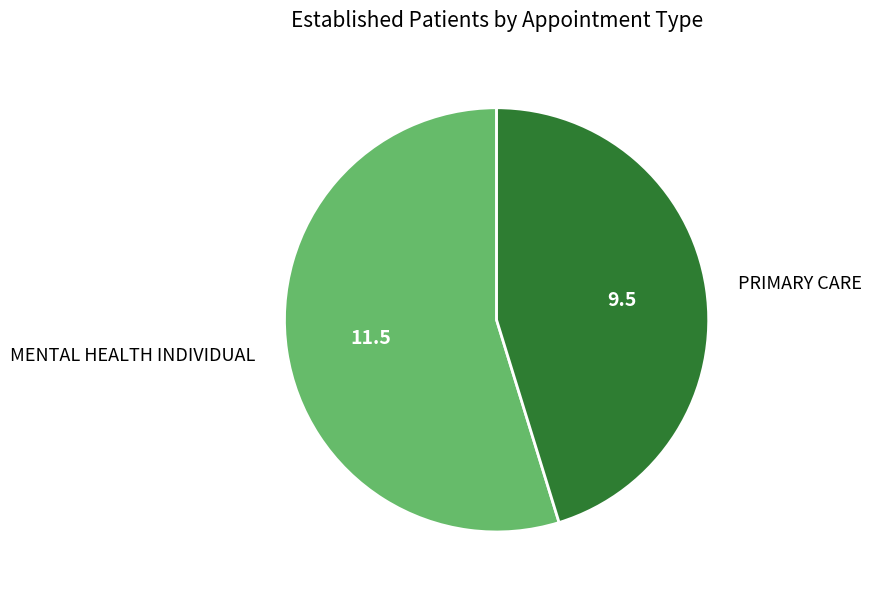

Is it true that MENTAL HEALTH INDIVIDUAL is 47% of the pie?

False